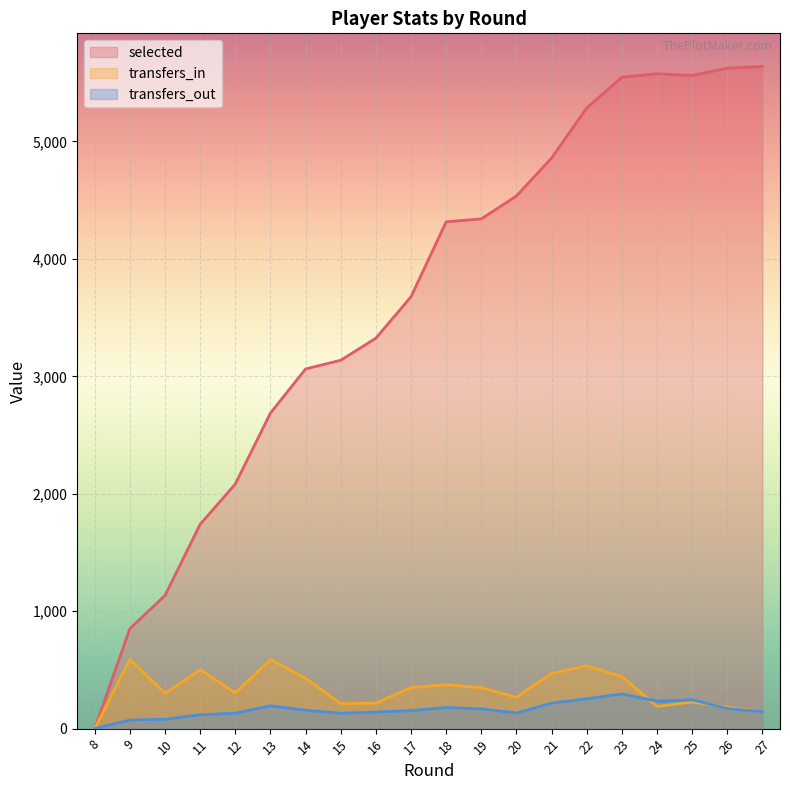

Which category has the highest value across all series?

27